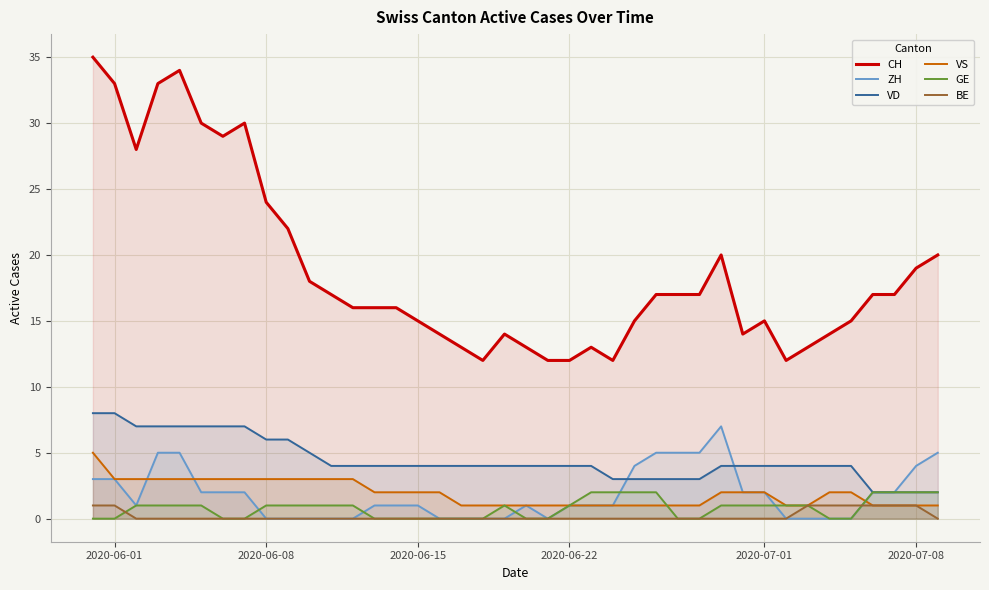

Which series has the largest total across all categories?

CH